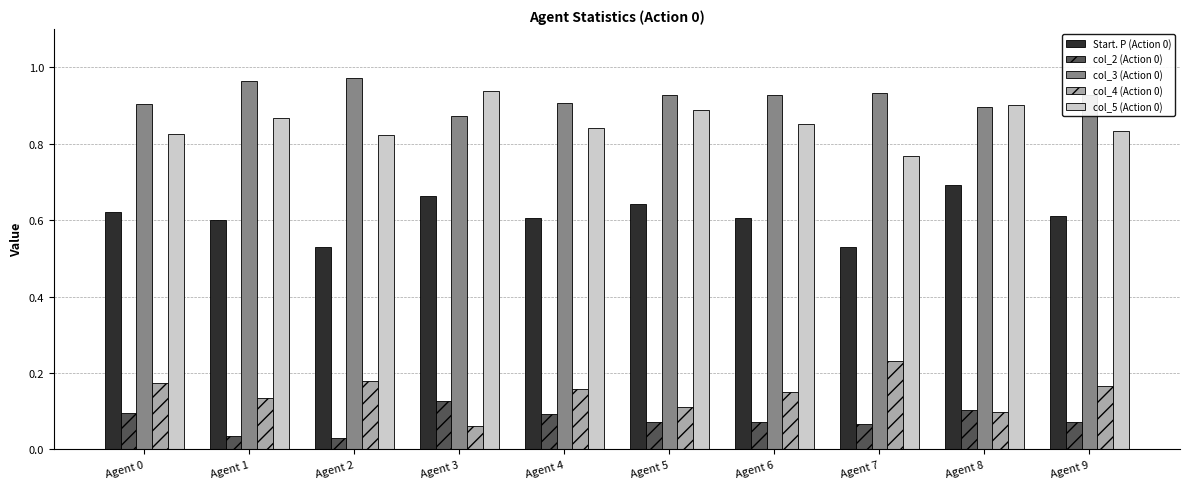

Is it true that col_4 (Action 0) equals 0.3 at Agent 0?

False